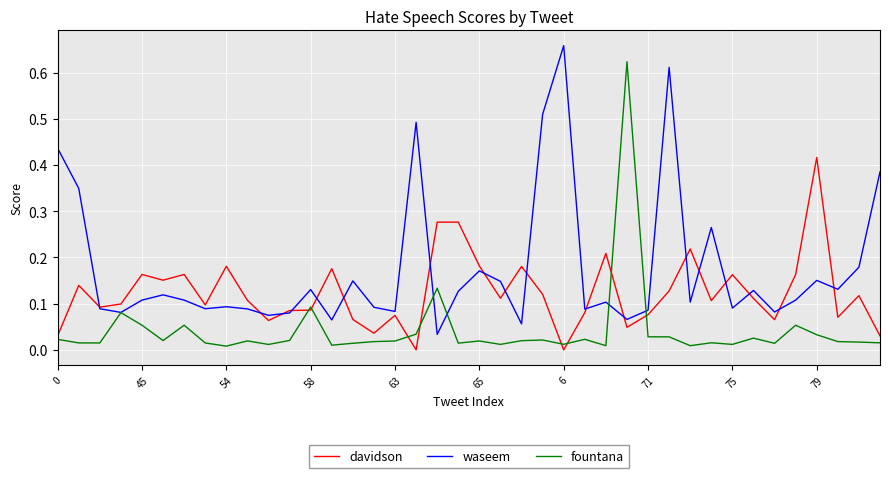

Which series has the largest total across all categories?

waseem